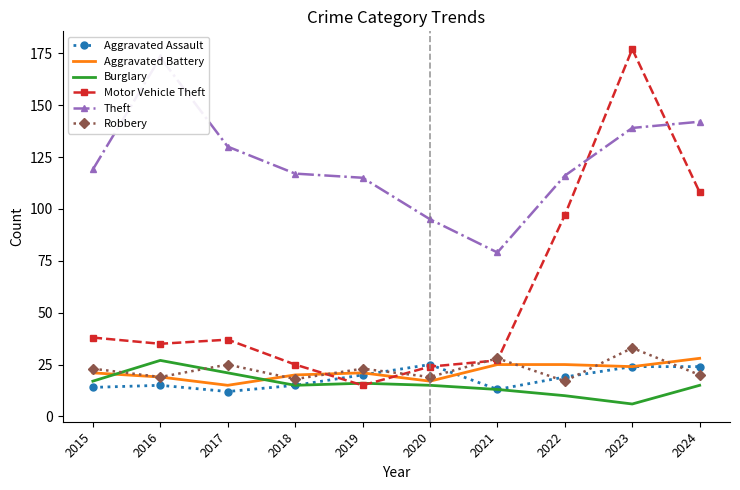

Is the value of Aggravated Battery at 2015 greater than the value of Robbery at 2023?

No